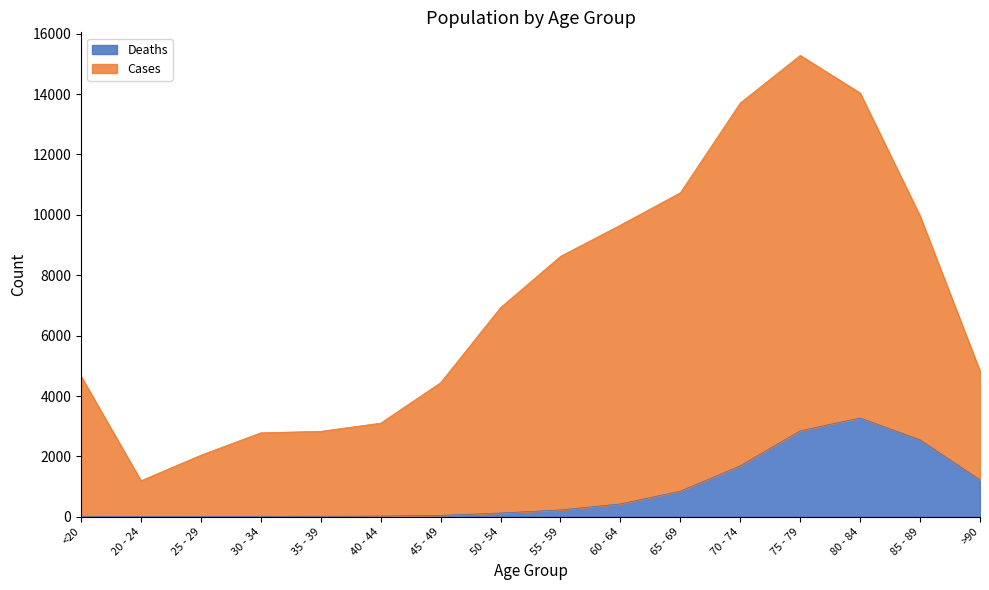

What is the minimum value for Deaths?

3